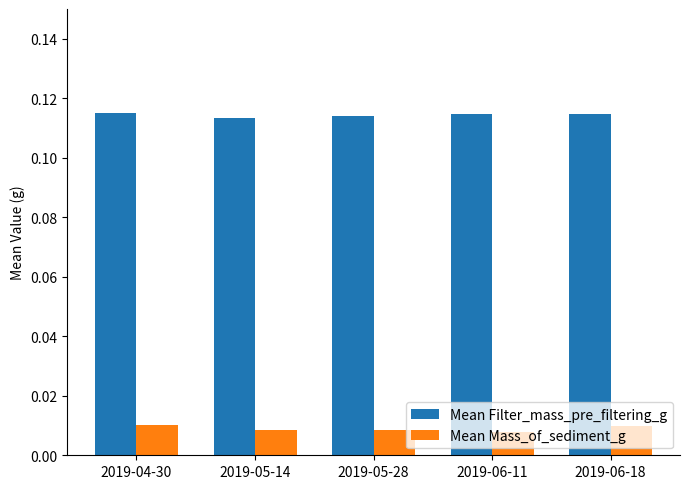

Rank the series by their average value, from highest to lowest.

Mean Filter_mass_pre_filtering_g, Mean Mass_of_sediment_g